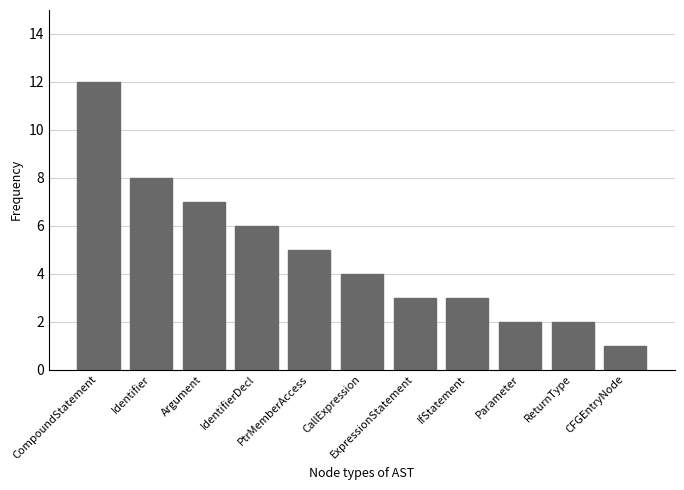

What is the value of the 9th bar from the left?

2